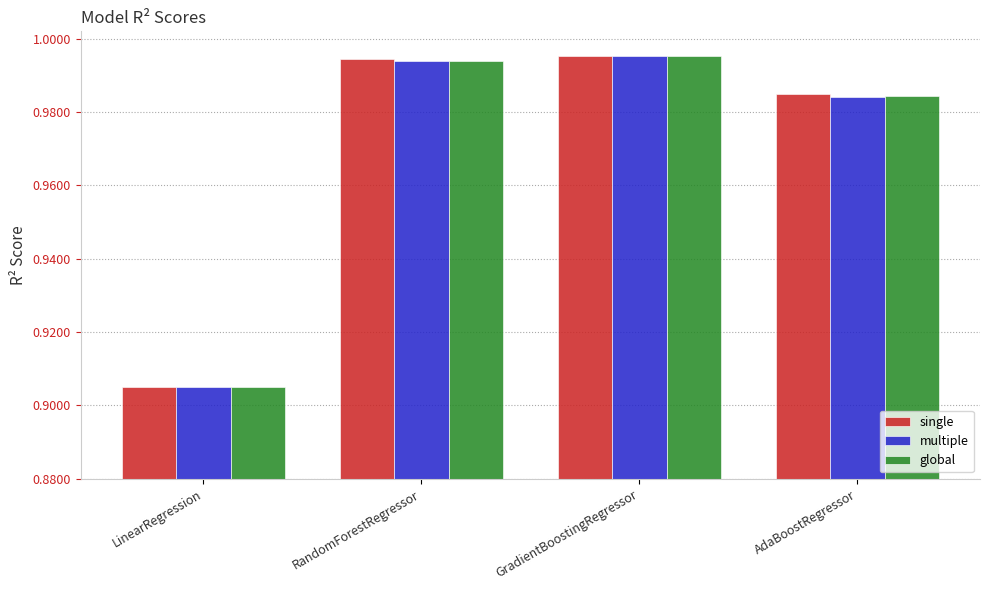

At which category is the sum across all series the highest?

GradientBoostingRegressor